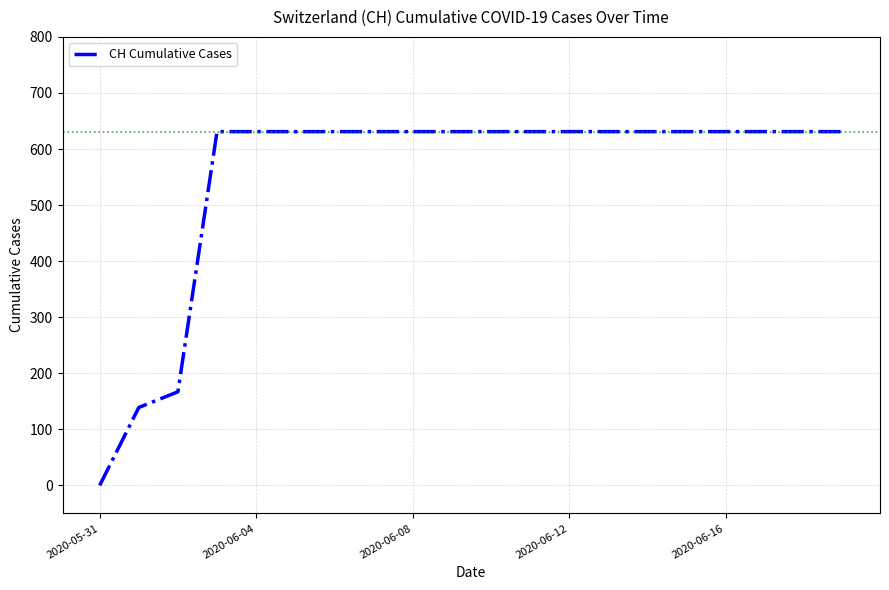

What is the maximum value shown in the chart?

631